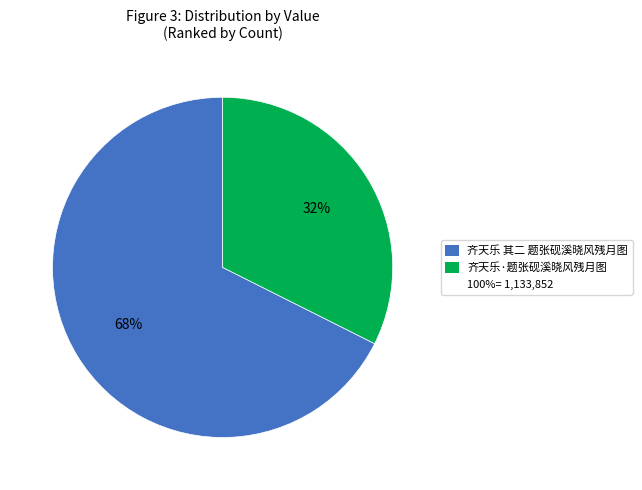

To the nearest percent, what is the average slice percentage?

50%